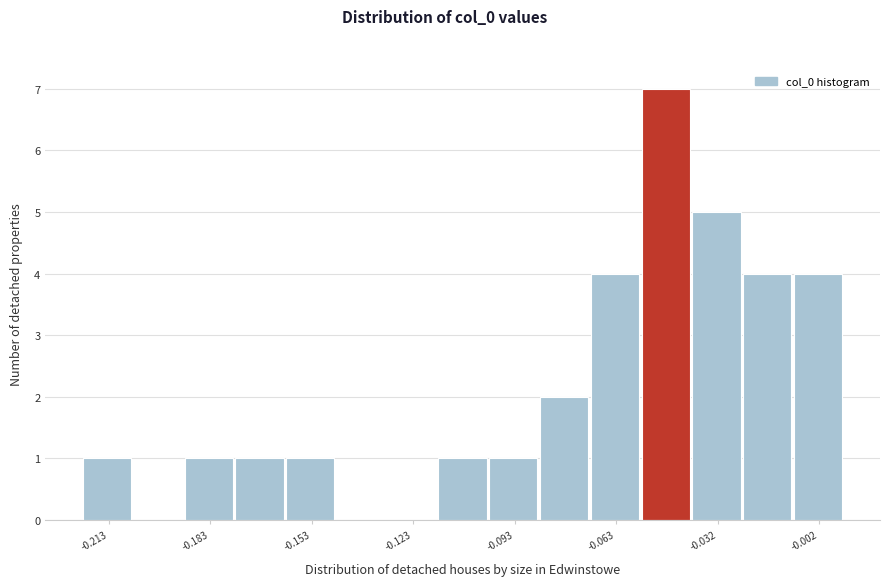

Around what value on the x-axis is the tallest bar? Give the approximate position of its centre, as read against the axis.

-0.050